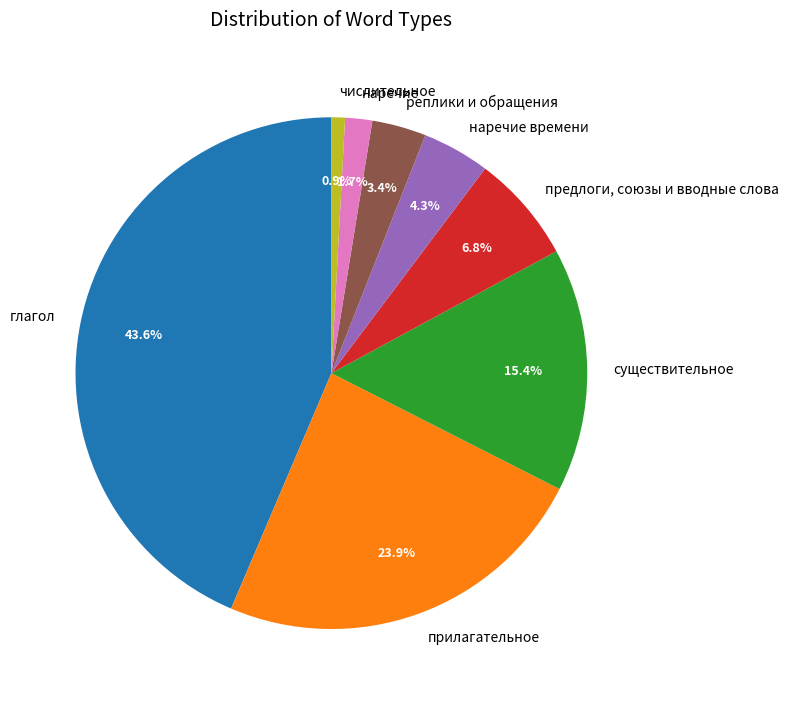

How many segments does this pie chart have?

8